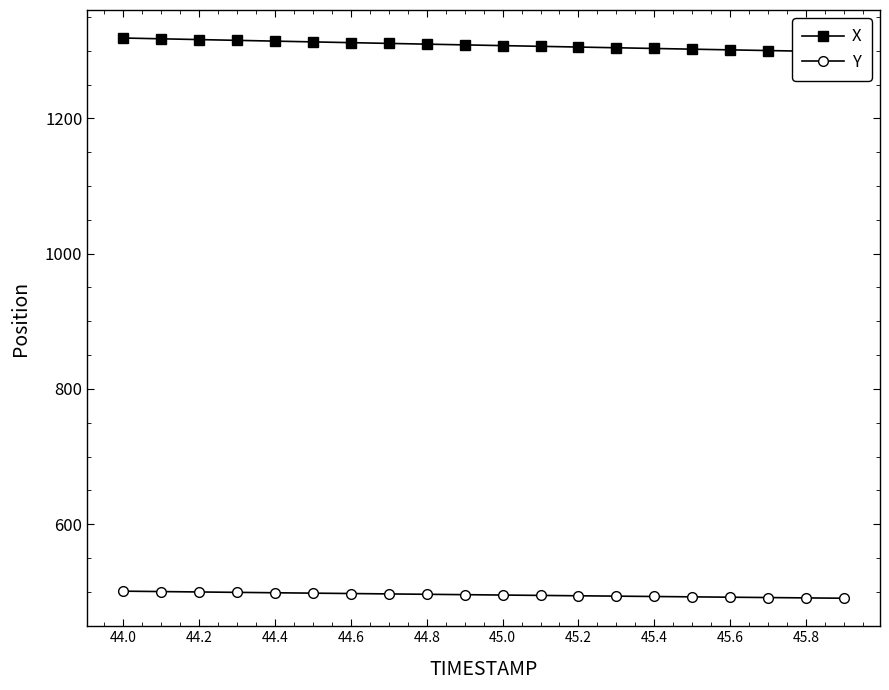

Rank the series by their maximum value, from lowest to highest.

Y, X